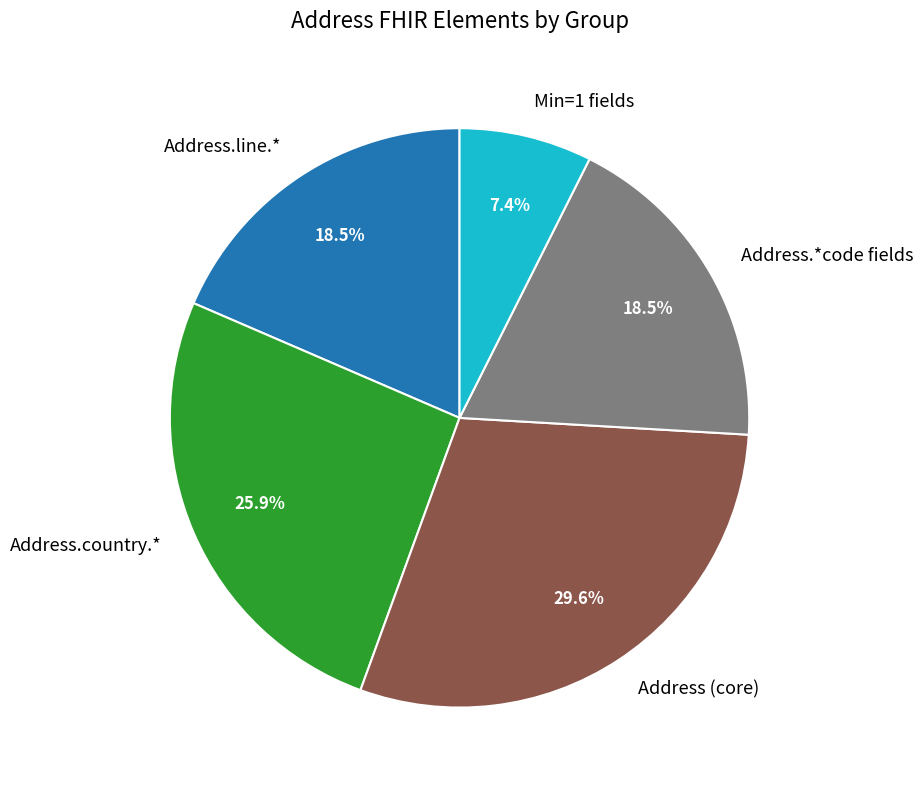

Is Min=1 fields the majority of the pie?

No